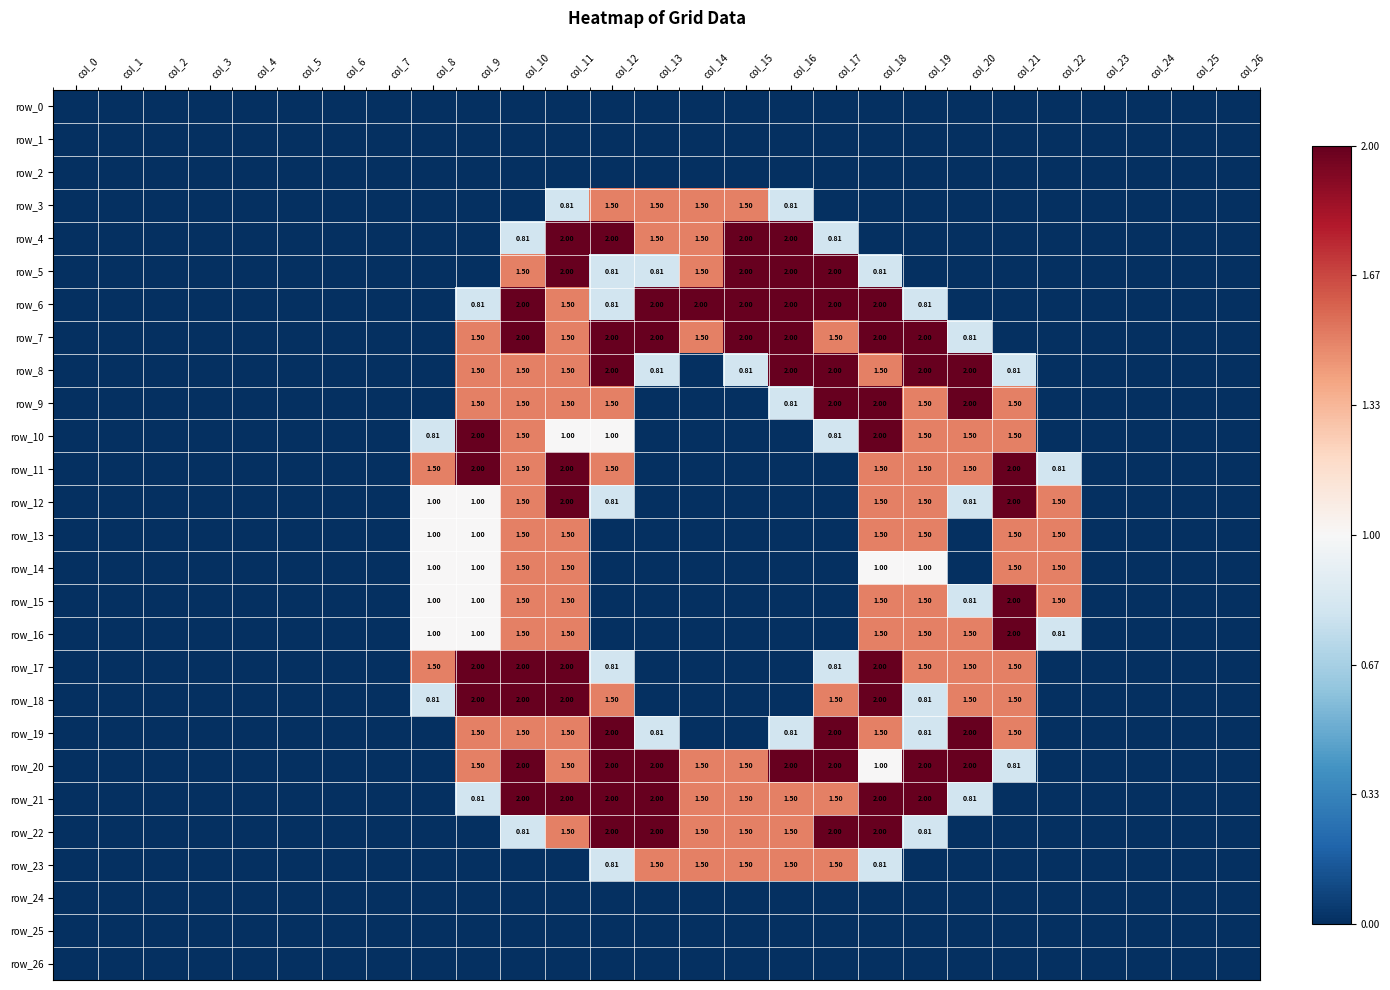

Reading left to right, extract all data points from this chart.

row_0: 0.0	0.0	0.0	0.0	0.0	0.0	0.0	0.0	0.0	0.0	0.0	0.0	0.0	0.0	0.0	0.0	0.0	0.0	0.0	0.0	0.0	0.0	0.0	0.0	0.0	0.0	0.0
row_1: 0.0	0.0	0.0	0.0	0.0	0.0	0.0	0.0	0.0	0.0	0.0	0.0	0.0	0.0	0.0	0.0	0.0	0.0	0.0	0.0	0.0	0.0	0.0	0.0	0.0	0.0	0.0
row_2: 0.0	0.0	0.0	0.0	0.0	0.0	0.0	0.0	0.0	0.0	0.0	0.0	0.0	0.0	0.0	0.0	0.0	0.0	0.0	0.0	0.0	0.0	0.0	0.0	0.0	0.0	0.0
row_3: 0.0	0.0	0.0	0.0	0.0	0.0	0.0	0.0	0.0	0.0	0.0	0.8	1.5	1.5	1.5	1.5	0.8	0.0	0.0	0.0	0.0	0.0	0.0	0.0	0.0	0.0	0.0
row_4: 0.0	0.0	0.0	0.0	0.0	0.0	0.0	0.0	0.0	0.0	0.8	2.0	2.0	1.5	1.5	2.0	2.0	0.8	0.0	0.0	0.0	0.0	0.0	0.0	0.0	0.0	0.0
row_5: 0.0	0.0	0.0	0.0	0.0	0.0	0.0	0.0	0.0	0.0	1.5	2.0	0.8	0.8	1.5	2.0	2.0	2.0	0.8	0.0	0.0	0.0	0.0	0.0	0.0	0.0	0.0
row_6: 0.0	0.0	0.0	0.0	0.0	0.0	0.0	0.0	0.0	0.8	2.0	1.5	0.8	2.0	2.0	2.0	2.0	2.0	2.0	0.8	0.0	0.0	0.0	0.0	0.0	0.0	0.0
row_7: 0.0	0.0	0.0	0.0	0.0	0.0	0.0	0.0	0.0	1.5	2.0	1.5	2.0	2.0	1.5	2.0	2.0	1.5	2.0	2.0	0.8	0.0	0.0	0.0	0.0	0.0	0.0
row_8: 0.0	0.0	0.0	0.0	0.0	0.0	0.0	0.0	0.0	1.5	1.5	1.5	2.0	0.8	0.0	0.8	2.0	2.0	1.5	2.0	2.0	0.8	0.0	0.0	0.0	0.0	0.0
row_9: 0.0	0.0	0.0	0.0	0.0	0.0	0.0	0.0	0.0	1.5	1.5	1.5	1.5	0.0	0.0	0.0	0.8	2.0	2.0	1.5	2.0	1.5	0.0	0.0	0.0	0.0	0.0
row_10: 0.0	0.0	0.0	0.0	0.0	0.0	0.0	0.0	0.8	2.0	1.5	1.0	1.0	0.0	0.0	0.0	0.0	0.8	2.0	1.5	1.5	1.5	0.0	0.0	0.0	0.0	0.0
row_11: 0.0	0.0	0.0	0.0	0.0	0.0	0.0	0.0	1.5	2.0	1.5	2.0	1.5	0.0	0.0	0.0	0.0	0.0	1.5	1.5	1.5	2.0	0.8	0.0	0.0	0.0	0.0
row_12: 0.0	0.0	0.0	0.0	0.0	0.0	0.0	0.0	1.0	1.0	1.5	2.0	0.8	0.0	0.0	0.0	0.0	0.0	1.5	1.5	0.8	2.0	1.5	0.0	0.0	0.0	0.0
row_13: 0.0	0.0	0.0	0.0	0.0	0.0	0.0	0.0	1.0	1.0	1.5	1.5	0.0	0.0	0.0	0.0	0.0	0.0	1.5	1.5	0.0	1.5	1.5	0.0	0.0	0.0	0.0
row_14: 0.0	0.0	0.0	0.0	0.0	0.0	0.0	0.0	1.0	1.0	1.5	1.5	0.0	0.0	0.0	0.0	0.0	0.0	1.0	1.0	0.0	1.5	1.5	0.0	0.0	0.0	0.0
row_15: 0.0	0.0	0.0	0.0	0.0	0.0	0.0	0.0	1.0	1.0	1.5	1.5	0.0	0.0	0.0	0.0	0.0	0.0	1.5	1.5	0.8	2.0	1.5	0.0	0.0	0.0	0.0
row_16: 0.0	0.0	0.0	0.0	0.0	0.0	0.0	0.0	1.0	1.0	1.5	1.5	0.0	0.0	0.0	0.0	0.0	0.0	1.5	1.5	1.5	2.0	0.8	0.0	0.0	0.0	0.0
row_17: 0.0	0.0	0.0	0.0	0.0	0.0	0.0	0.0	1.5	2.0	2.0	2.0	0.8	0.0	0.0	0.0	0.0	0.8	2.0	1.5	1.5	1.5	0.0	0.0	0.0	0.0	0.0
row_18: 0.0	0.0	0.0	0.0	0.0	0.0	0.0	0.0	0.8	2.0	2.0	2.0	1.5	0.0	0.0	0.0	0.0	1.5	2.0	0.8	1.5	1.5	0.0	0.0	0.0	0.0	0.0
row_19: 0.0	0.0	0.0	0.0	0.0	0.0	0.0	0.0	0.0	1.5	1.5	1.5	2.0	0.8	0.0	0.0	0.8	2.0	1.5	0.8	2.0	1.5	0.0	0.0	0.0	0.0	0.0
row_20: 0.0	0.0	0.0	0.0	0.0	0.0	0.0	0.0	0.0	1.5	2.0	1.5	2.0	2.0	1.5	1.5	2.0	2.0	1.0	2.0	2.0	0.8	0.0	0.0	0.0	0.0	0.0
row_21: 0.0	0.0	0.0	0.0	0.0	0.0	0.0	0.0	0.0	0.8	2.0	2.0	2.0	2.0	1.5	1.5	1.5	1.5	2.0	2.0	0.8	0.0	0.0	0.0	0.0	0.0	0.0
row_22: 0.0	0.0	0.0	0.0	0.0	0.0	0.0	0.0	0.0	0.0	0.8	1.5	2.0	2.0	1.5	1.5	1.5	2.0	2.0	0.8	0.0	0.0	0.0	0.0	0.0	0.0	0.0
row_23: 0.0	0.0	0.0	0.0	0.0	0.0	0.0	0.0	0.0	0.0	0.0	0.0	0.8	1.5	1.5	1.5	1.5	1.5	0.8	0.0	0.0	0.0	0.0	0.0	0.0	0.0	0.0
row_24: 0.0	0.0	0.0	0.0	0.0	0.0	0.0	0.0	0.0	0.0	0.0	0.0	0.0	0.0	0.0	0.0	0.0	0.0	0.0	0.0	0.0	0.0	0.0	0.0	0.0	0.0	0.0
row_25: 0.0	0.0	0.0	0.0	0.0	0.0	0.0	0.0	0.0	0.0	0.0	0.0	0.0	0.0	0.0	0.0	0.0	0.0	0.0	0.0	0.0	0.0	0.0	0.0	0.0	0.0	0.0
row_26: 0.0	0.0	0.0	0.0	0.0	0.0	0.0	0.0	0.0	0.0	0.0	0.0	0.0	0.0	0.0	0.0	0.0	0.0	0.0	0.0	0.0	0.0	0.0	0.0	0.0	0.0	0.0